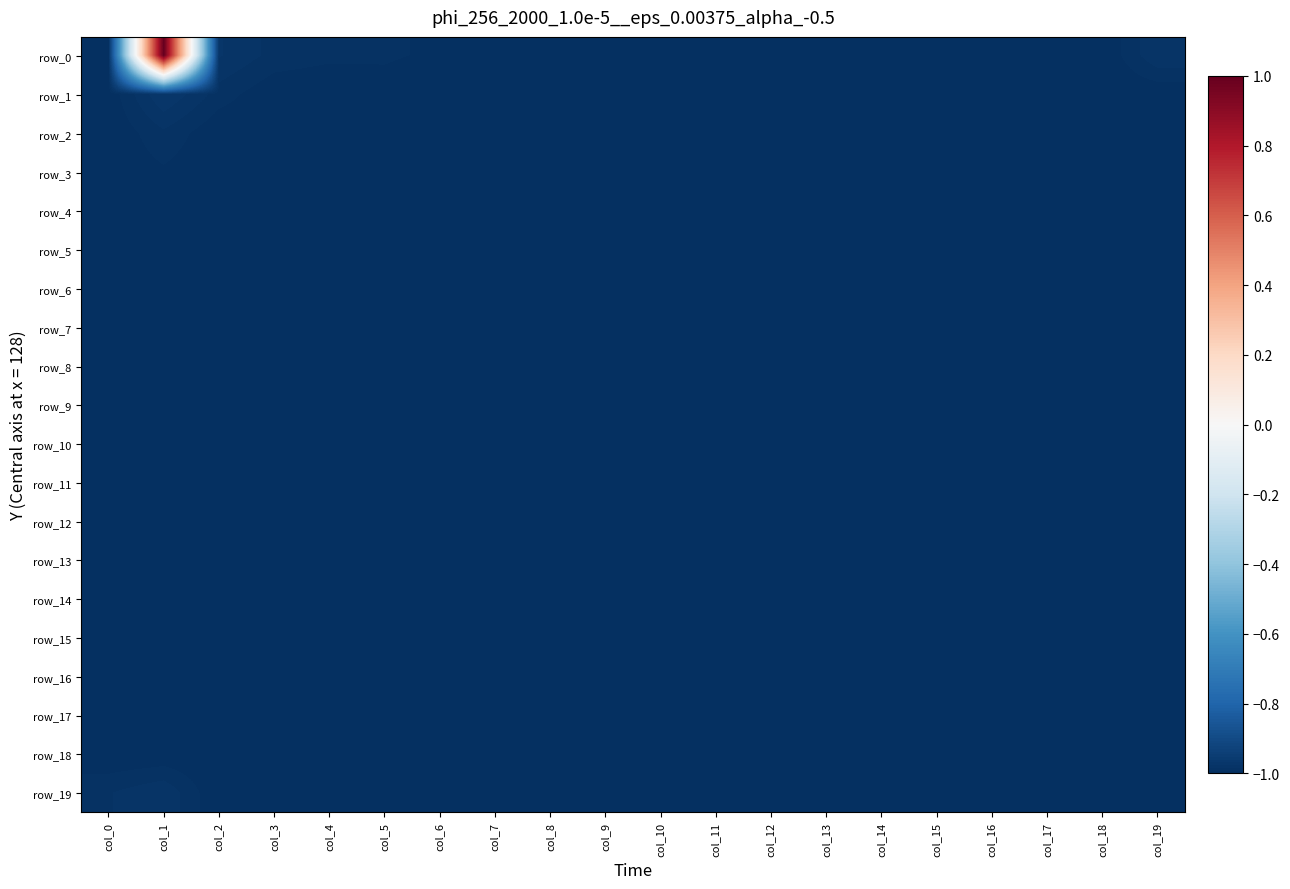

Rank the series at col_19 from highest to lowest value.

row_0, row_1, row_19, row_5, row_4, row_7, row_11, row_2, row_3, row_6, row_8, row_9, row_10, row_12, row_13, row_14, row_15, row_16, row_17, row_18